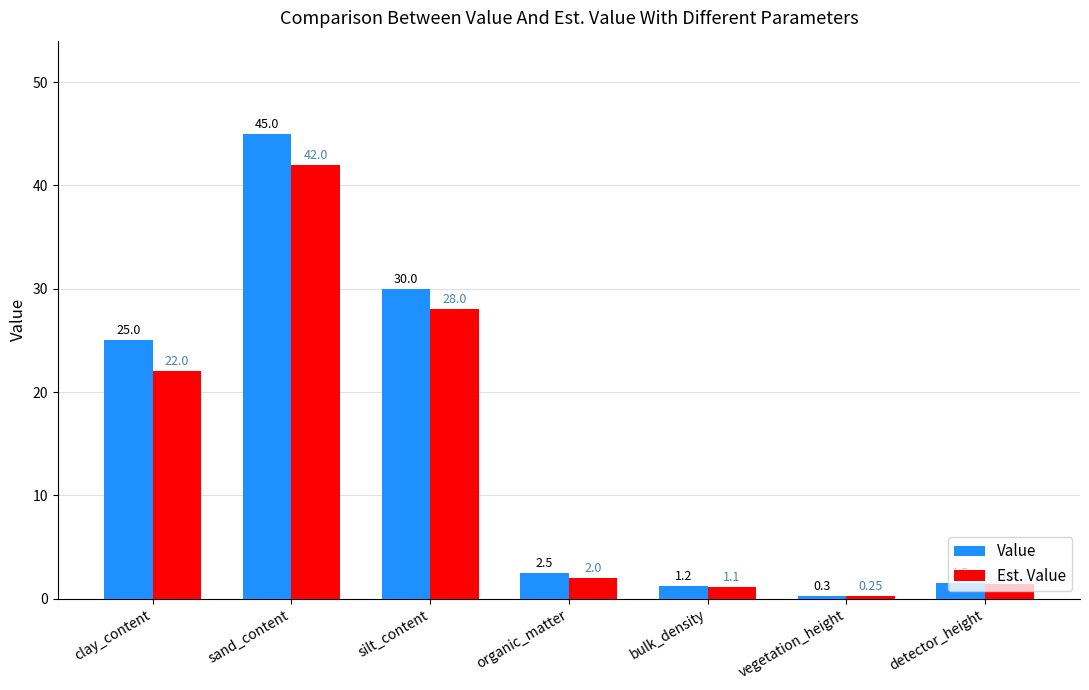

The value of Est. Value at detector_height is 1.4. True or false?

True